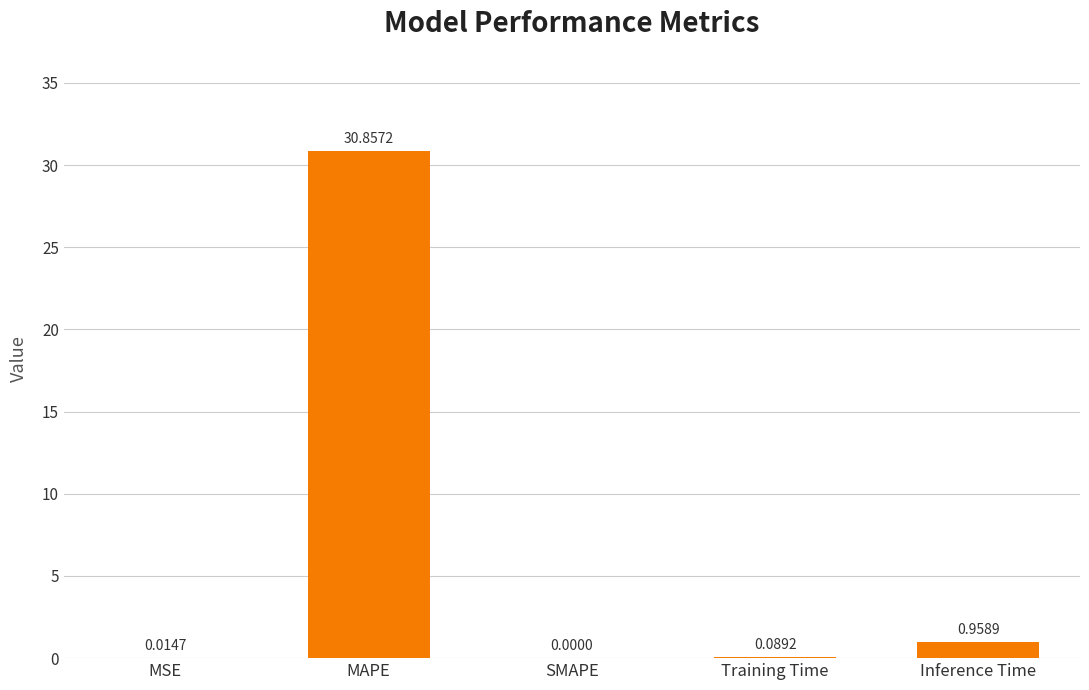

What is the change in value from SMAPE to Inference Time?

+1.0